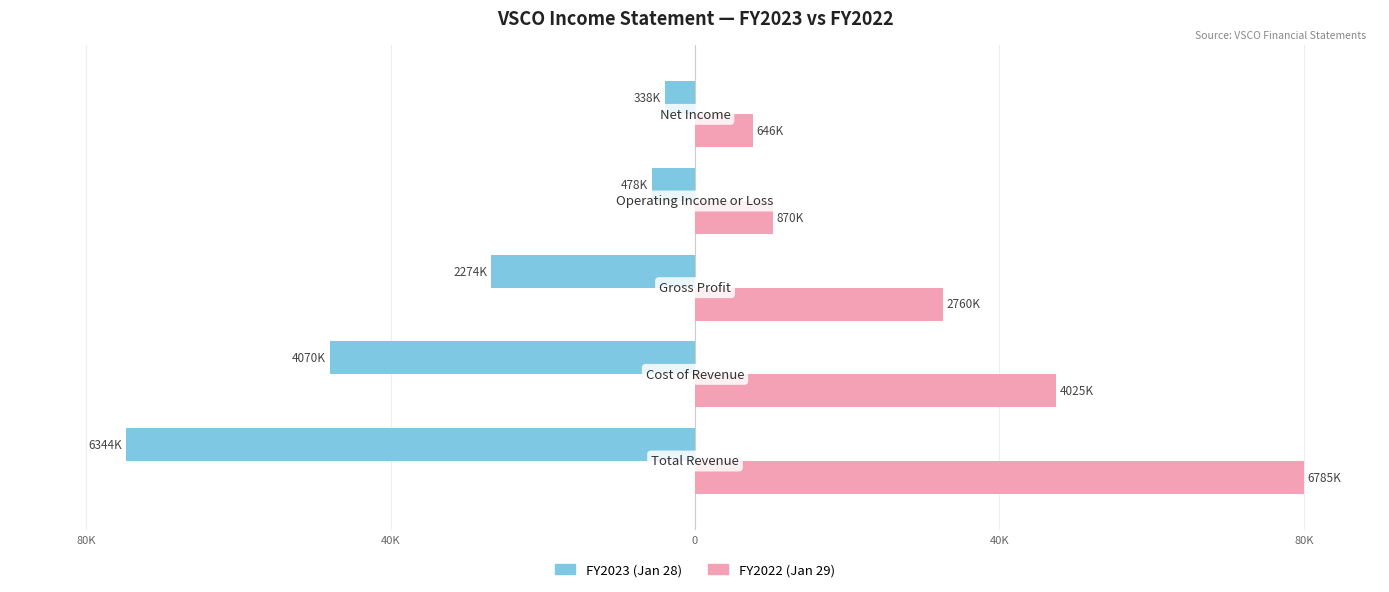

What are all the series names shown in the legend?

FY2023 (Jan 28), FY2022 (Jan 29)